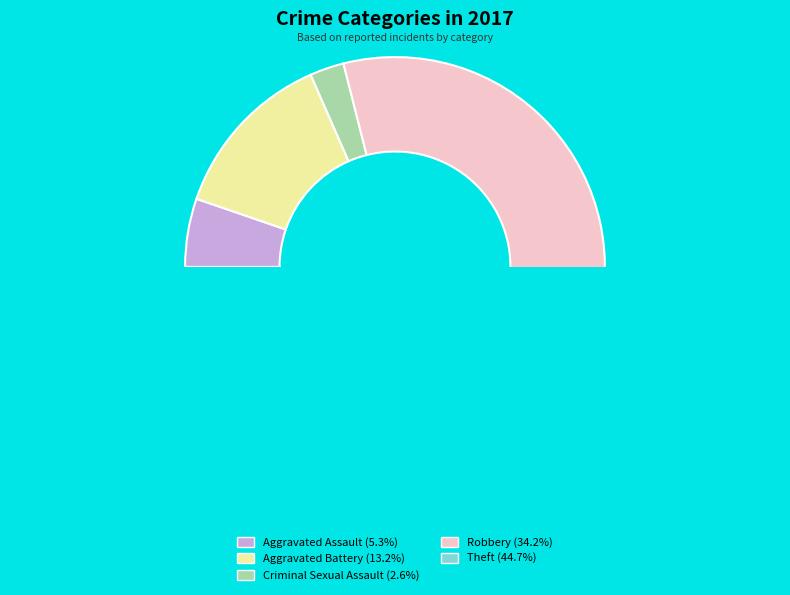

To the nearest percent, what is the difference between the largest and smallest slice percentages?

42%